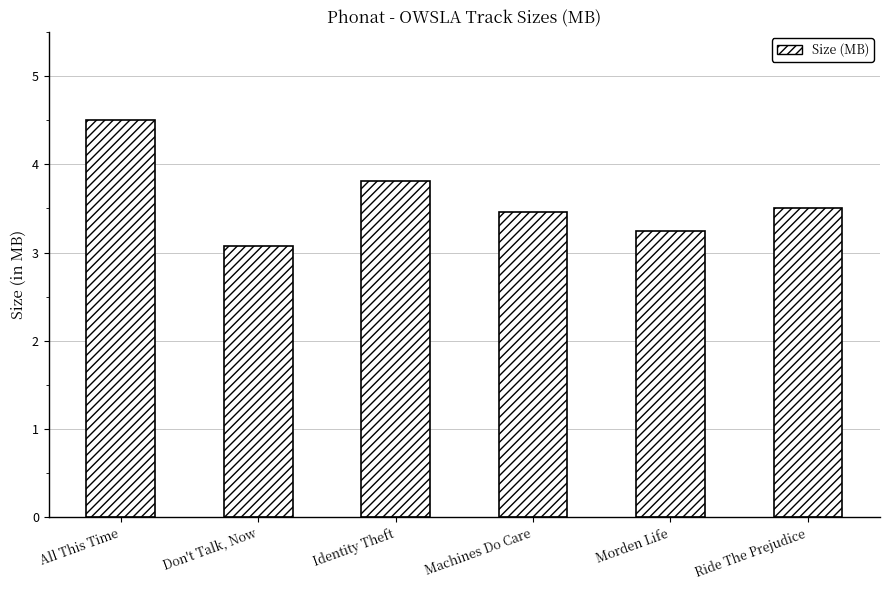

What is the ratio of the value at Machines Do Care to the value at Morden Life?

1.1